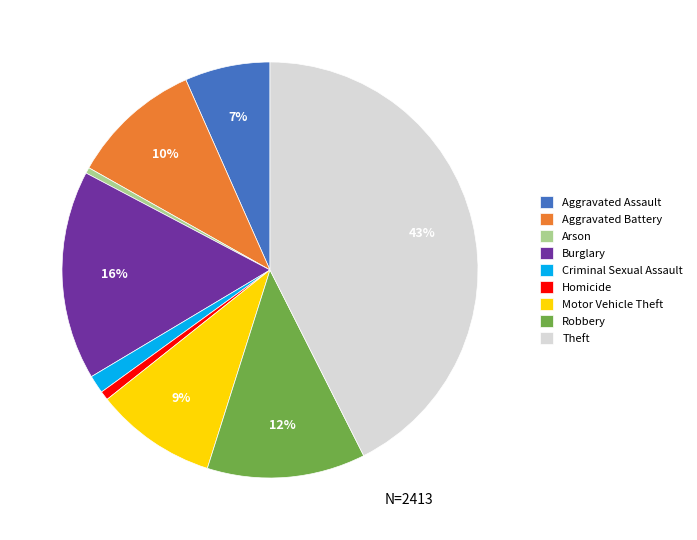

Is Homicide the majority of the pie?

No